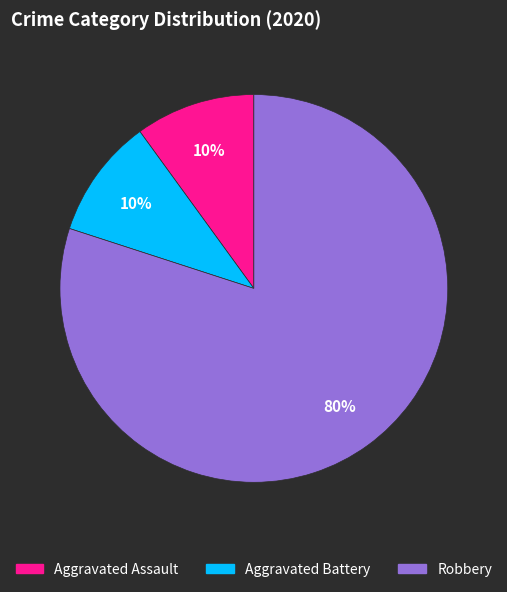

Combined, do Aggravated Assault and Robbery account for over 50%?

Yes